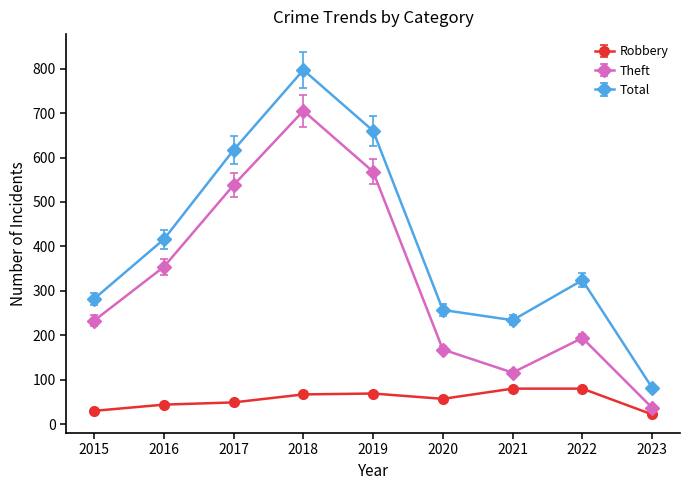

True or false: Theft and Total cross at least once.

False